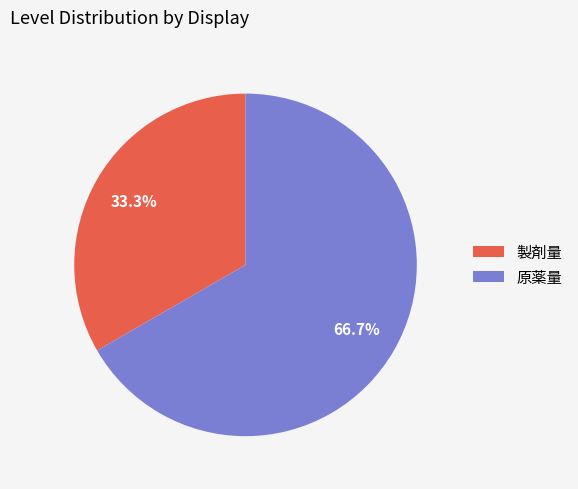

Rank the categories by value from highest to lowest.

原薬量, 製剤量